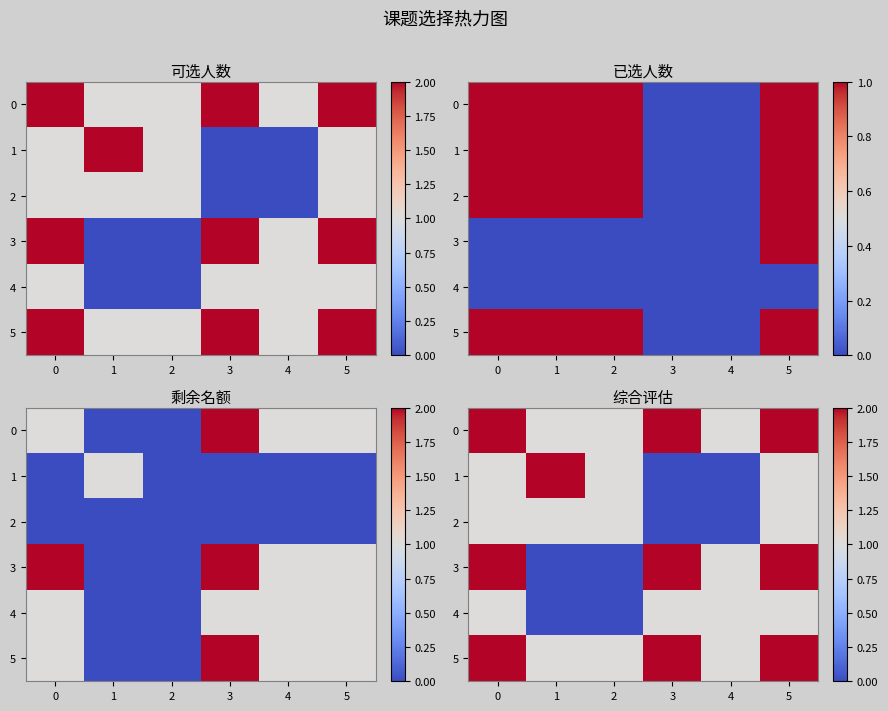

True or false: 5 has a value of 3 at 5.

False